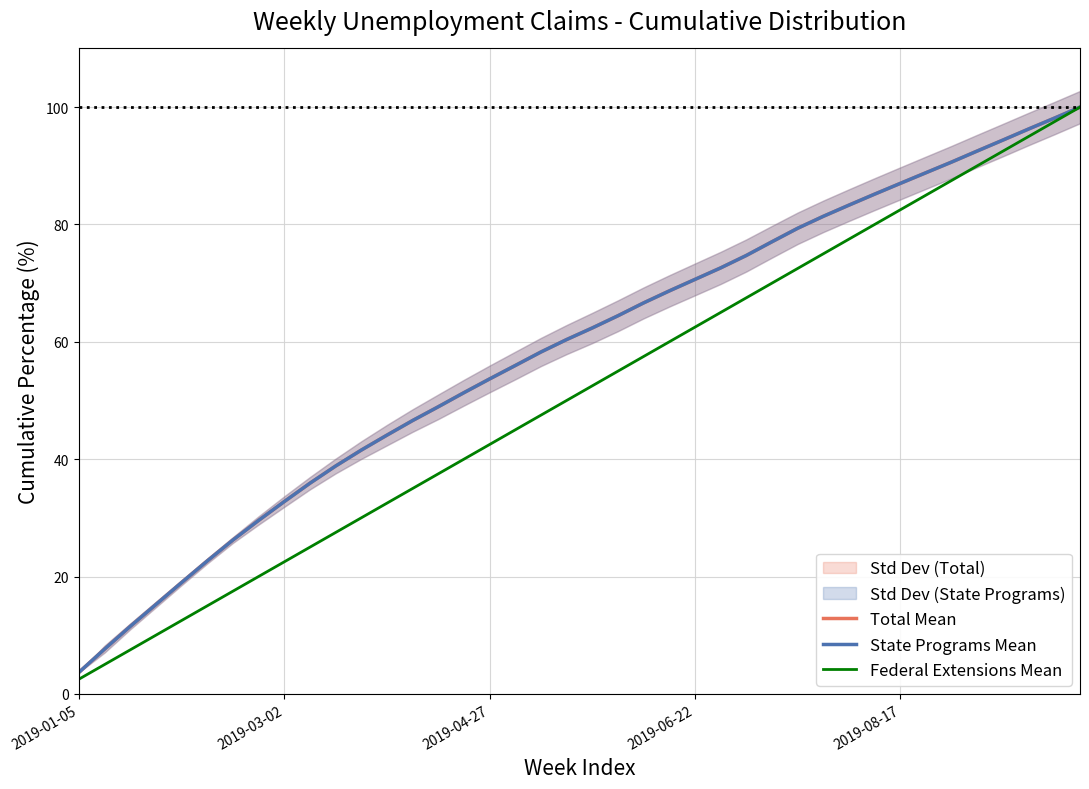

The value of Total Mean at 27 is 134.3. True or false?

False